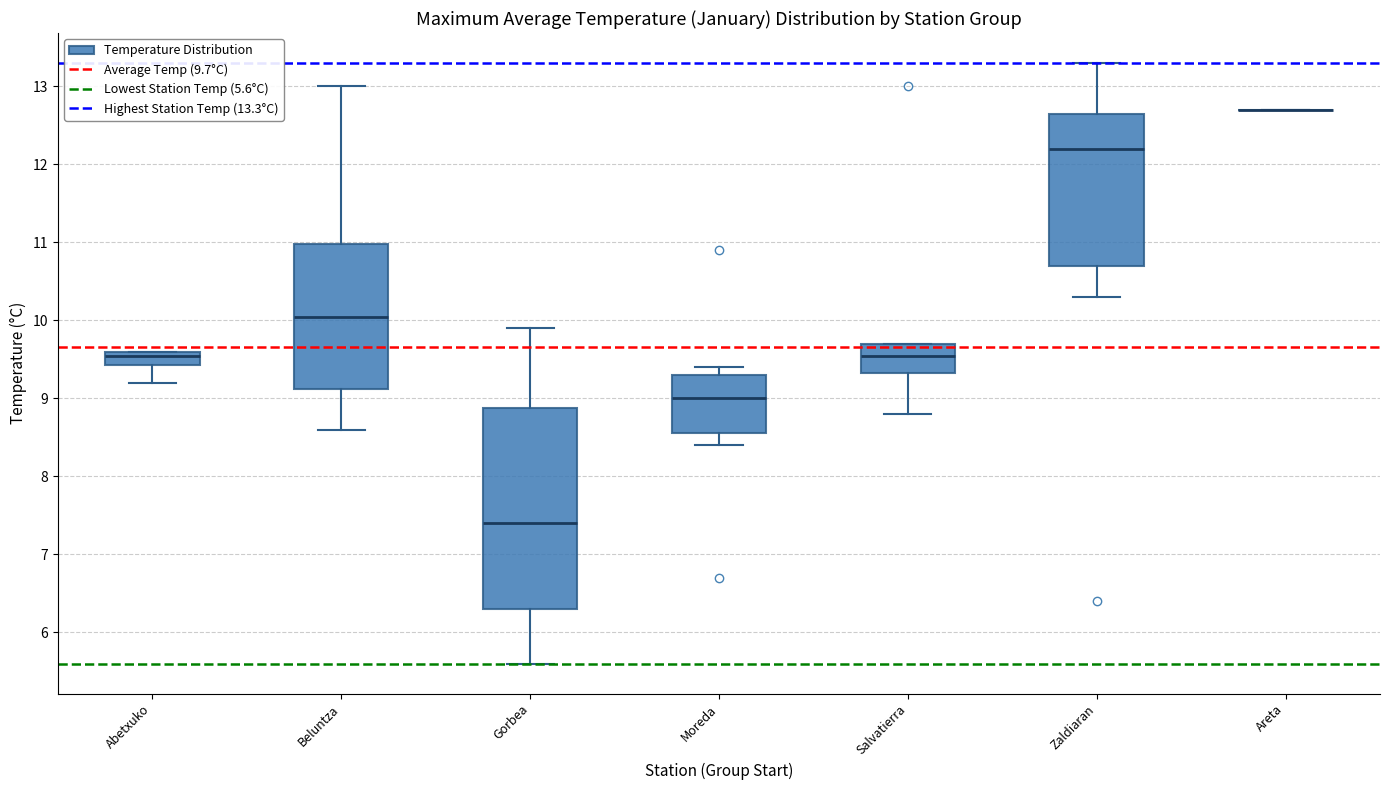

Comparing the boxes themselves (not the whiskers), which one is the tallest?

Gorbea